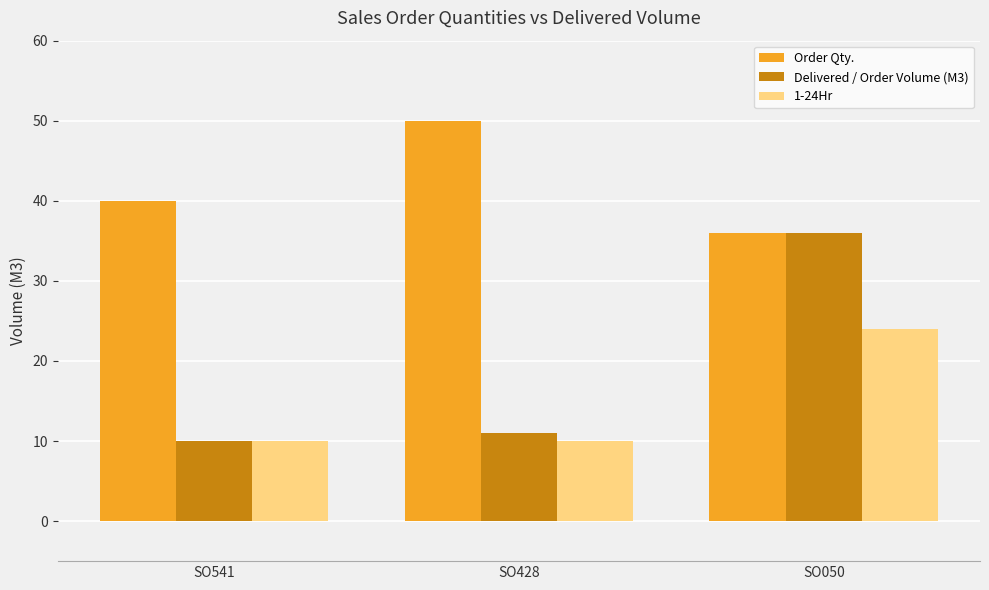

What is the value of the Delivered / Order Volume (M3) bar at the 2nd from the left?

11